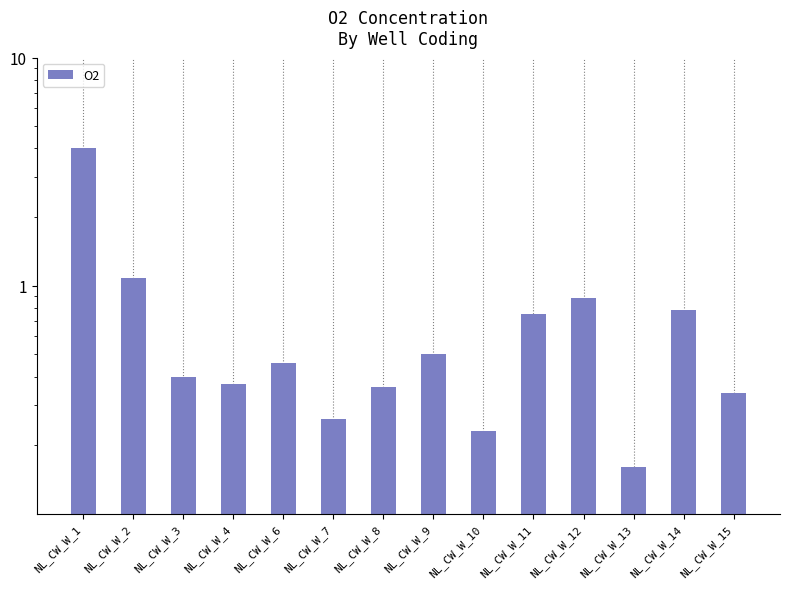

What is the value of the 9th bar from the left?

0.2